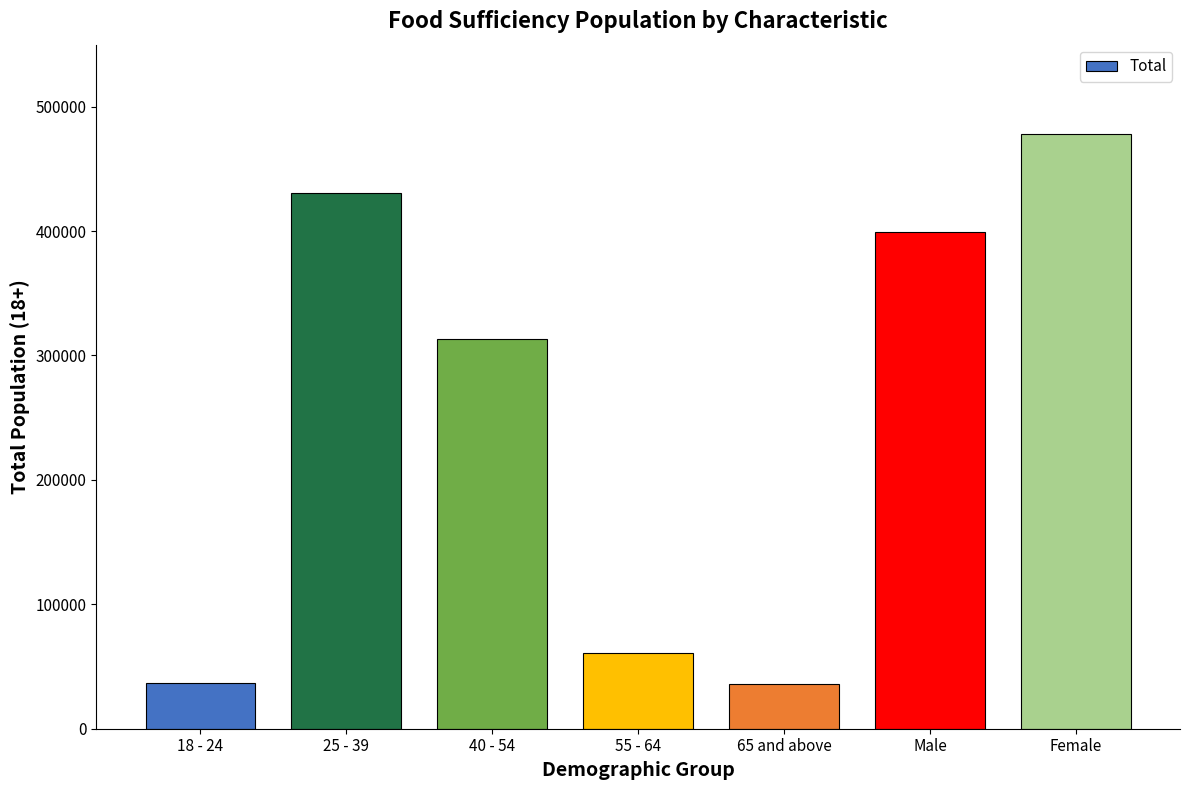

The value at 65 and above is 36080. True or false?

True